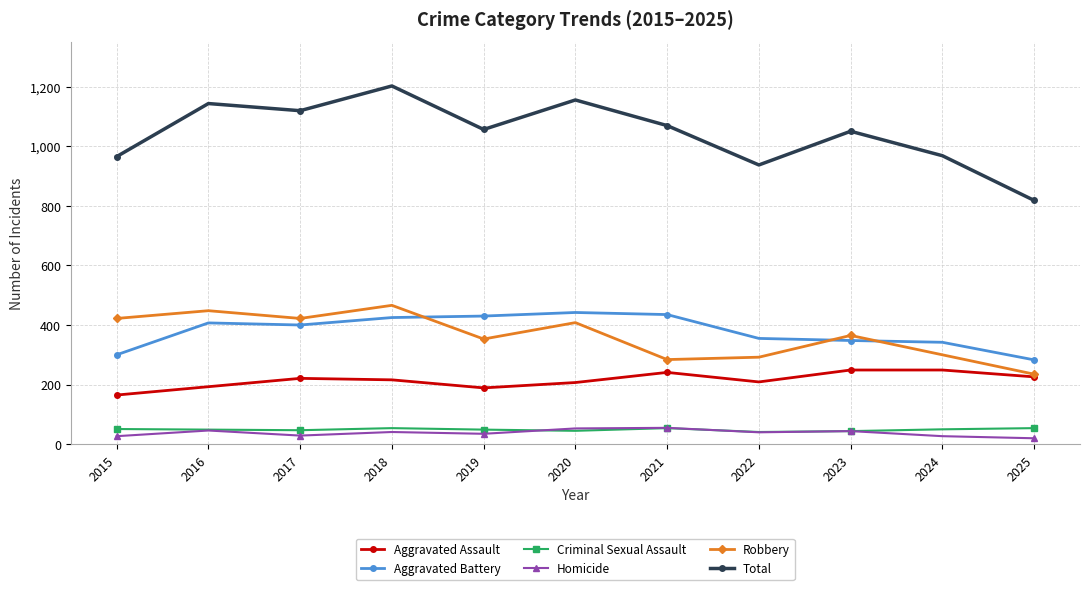

At which label does Robbery reach its minimum?

2025